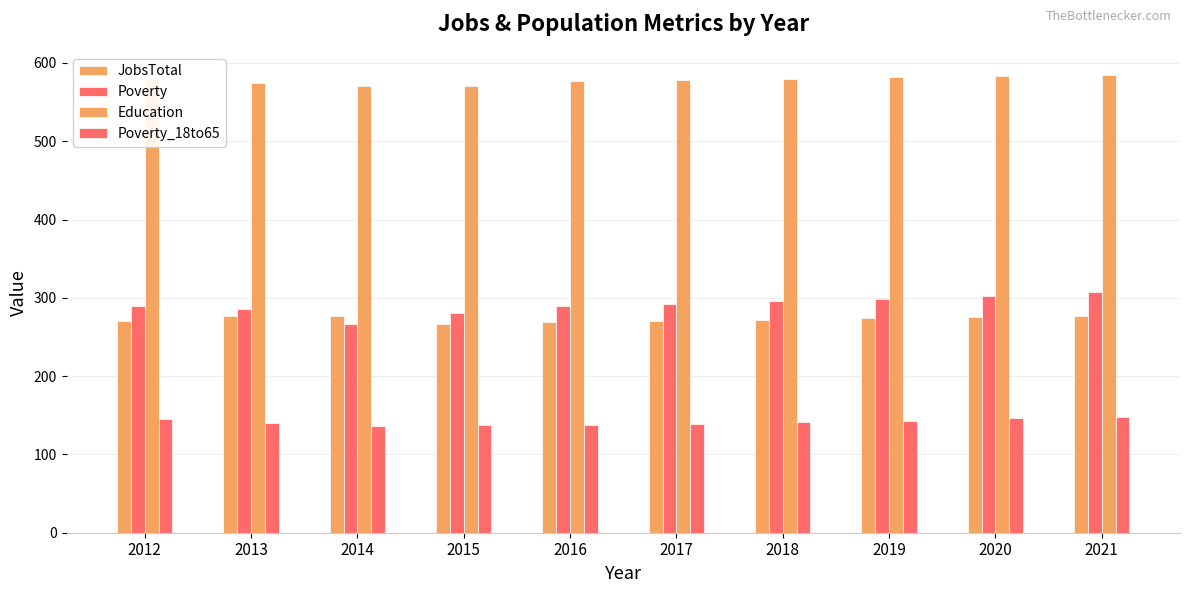

Does the chart contain any negative values?

No